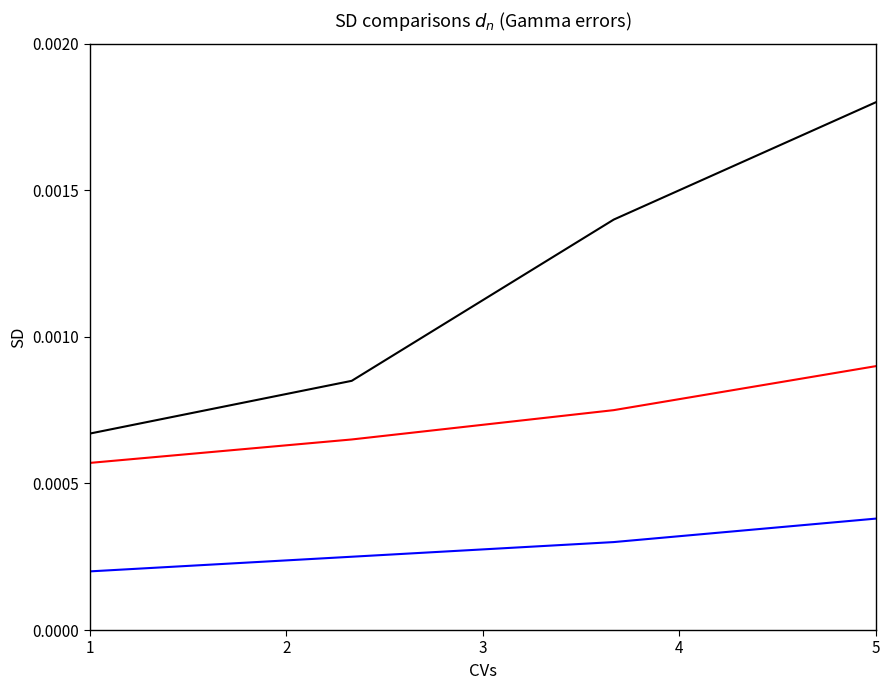

Is this an area chart (filled region under the line)?

No